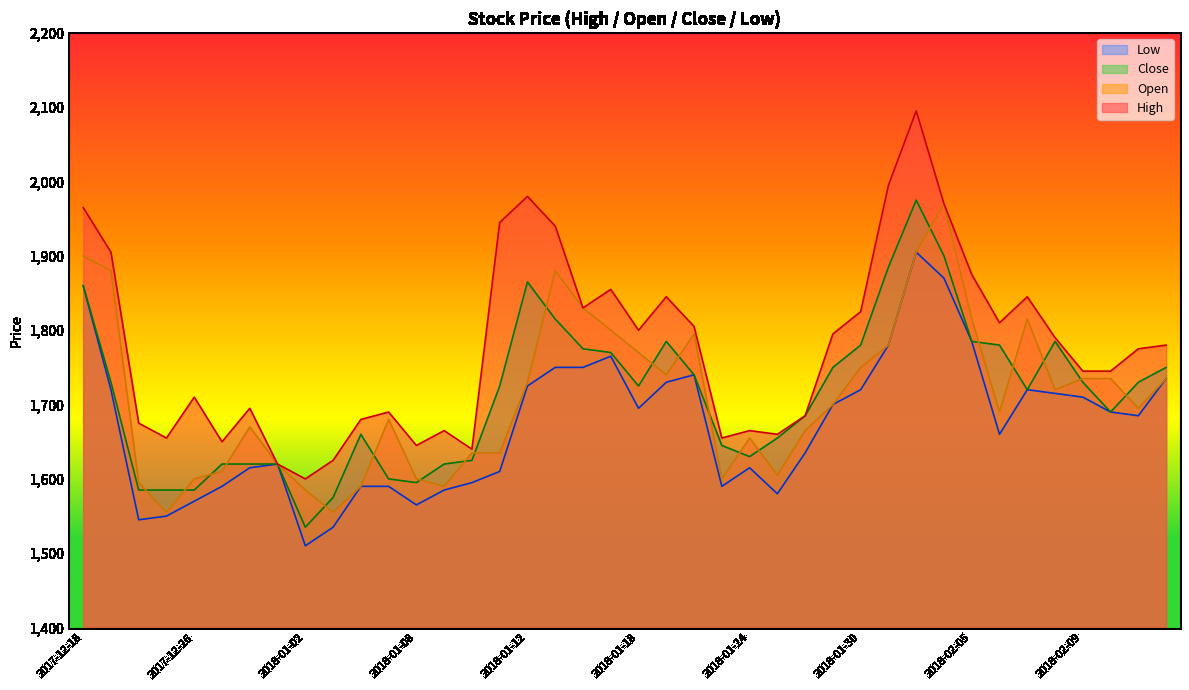

Reading left to right, list all the values displayed in this chart.

High: 1965	1905	1675	1655	1710	1650	1695	1620	1600	1625	1680	1690	1645	1665	1640	1945	1980	1940	1830	1855	1800	1845	1805	1655	1665	1660	1685	1795	1825	1995	2095	1970	1875	1810	1845	1790	1745	1745	1775	1780
Open: 1900	1880	1595	1555	1600	1610	1670	1620	1585	1555	1590	1680	1600	1590	1635	1635	1730	1880	1830	1800	1770	1740	1795	1600	1655	1605	1665	1700	1750	1780	1905	1970	1815	1690	1815	1720	1735	1735	1695	1735
Close: 1860	1730	1585	1585	1585	1620	1620	1620	1535	1575	1660	1600	1595	1620	1625	1725	1865	1815	1775	1770	1725	1785	1740	1645	1630	1655	1685	1750	1780	1885	1975	1900	1785	1780	1720	1785	1730	1690	1730	1750
Low: 1860	1720	1545	1550	1570	1590	1615	1620	1510	1535	1590	1590	1565	1585	1595	1610	1725	1750	1750	1765	1695	1730	1740	1590	1615	1580	1635	1700	1720	1780	1905	1870	1785	1660	1720	1715	1710	1690	1685	1735